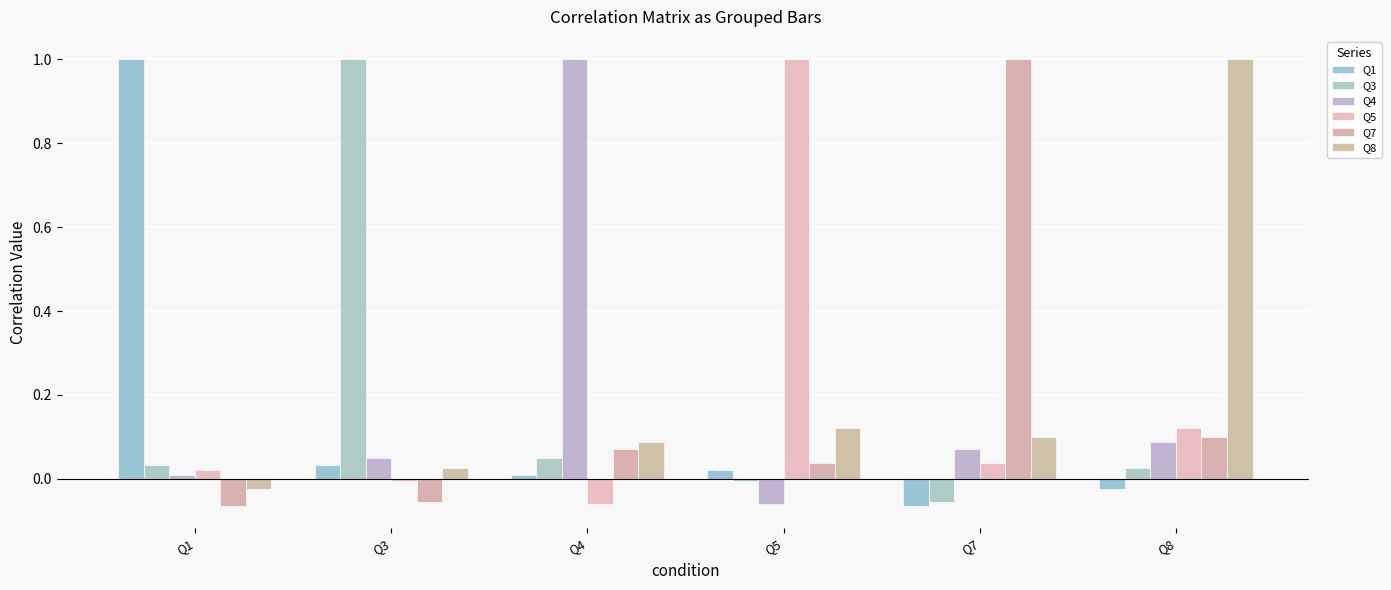

Reading right to left, transcribe all the data shown in this chart.

Q1: Q8=-0.0	Q7=-0.1	Q5=0.0	Q4=0.0	Q3=0.0	Q1=1.0
Q3: Q8=0.0	Q7=-0.1	Q5=-0.0	Q4=0.0	Q3=1.0	Q1=0.0
Q4: Q8=0.1	Q7=0.1	Q5=-0.1	Q4=1.0	Q3=0.0	Q1=0.0
Q5: Q8=0.1	Q7=0.0	Q5=1.0	Q4=-0.1	Q3=-0.0	Q1=0.0
Q7: Q8=0.1	Q7=1.0	Q5=0.0	Q4=0.1	Q3=-0.1	Q1=-0.1
Q8: Q8=1.0	Q7=0.1	Q5=0.1	Q4=0.1	Q3=0.0	Q1=-0.0